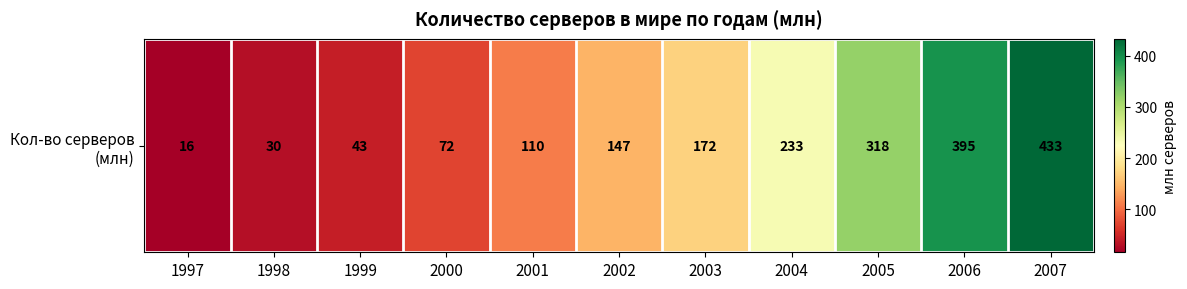

What is the average value?

179